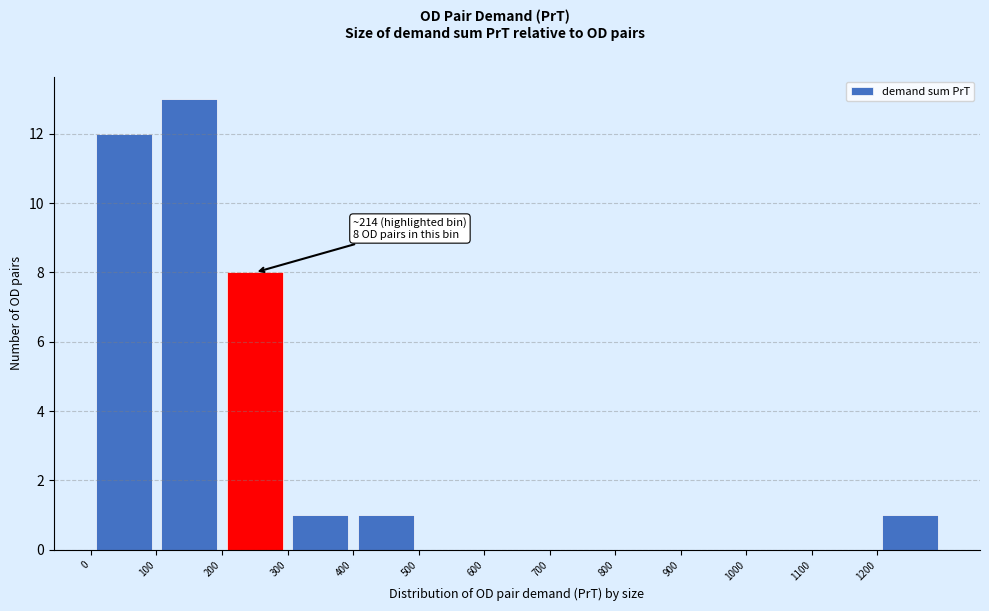

Which range on the x-axis has the tallest bar?

100 to 200